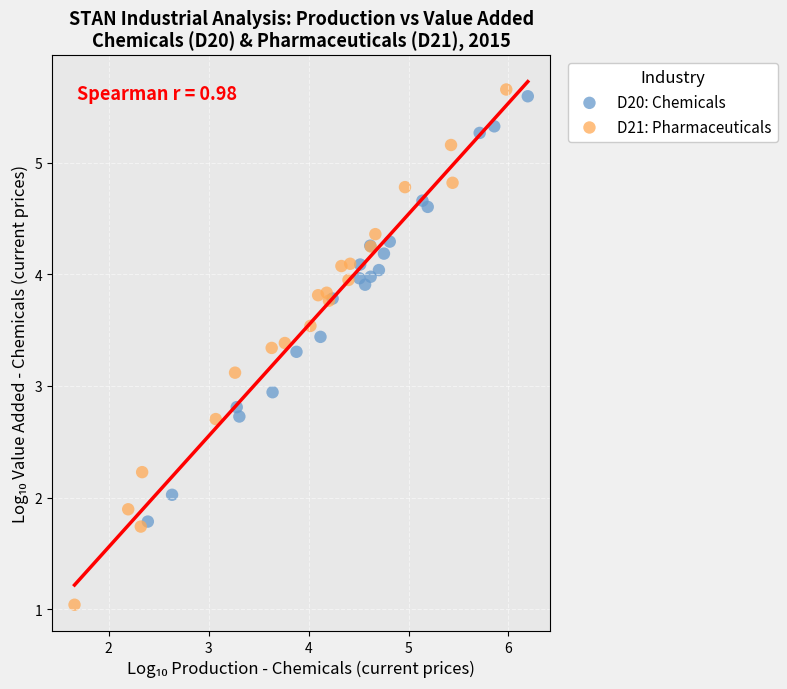

What are all the series names shown in the legend?

D20: Chemicals, D21: Pharmaceuticals